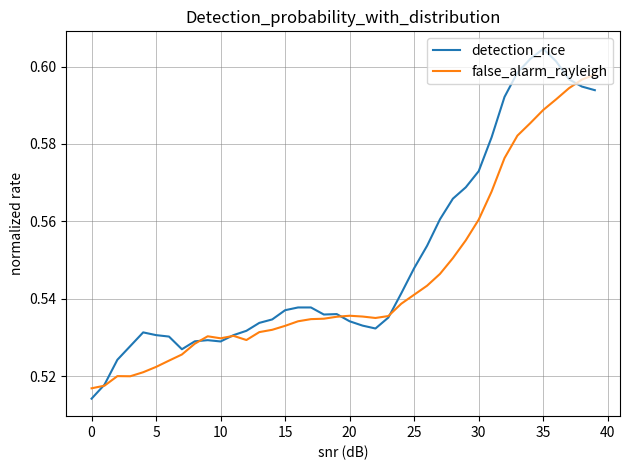

What is the difference between the second highest and second lowest values in the false_alarm_rayleigh series?

0.1